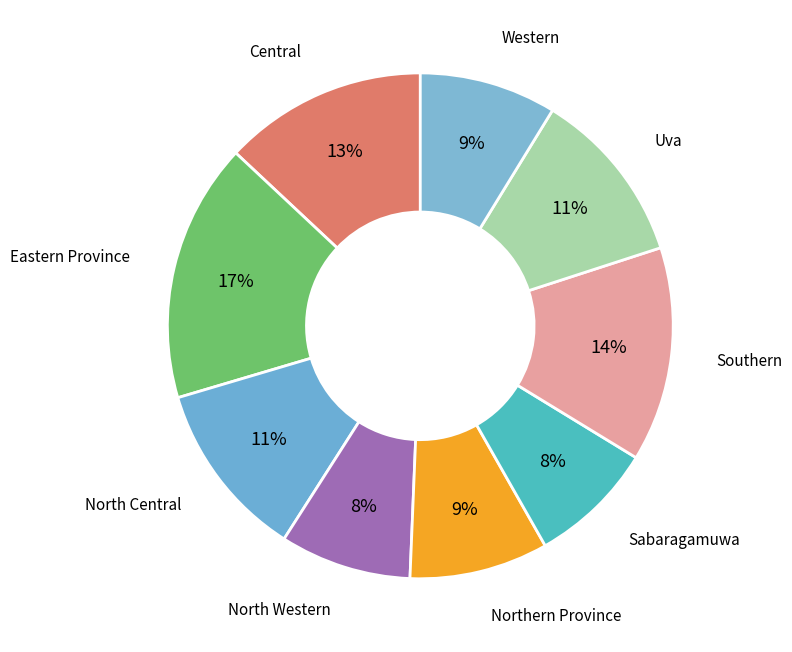

Combined, do North Central and North Western account for over 50%?

No